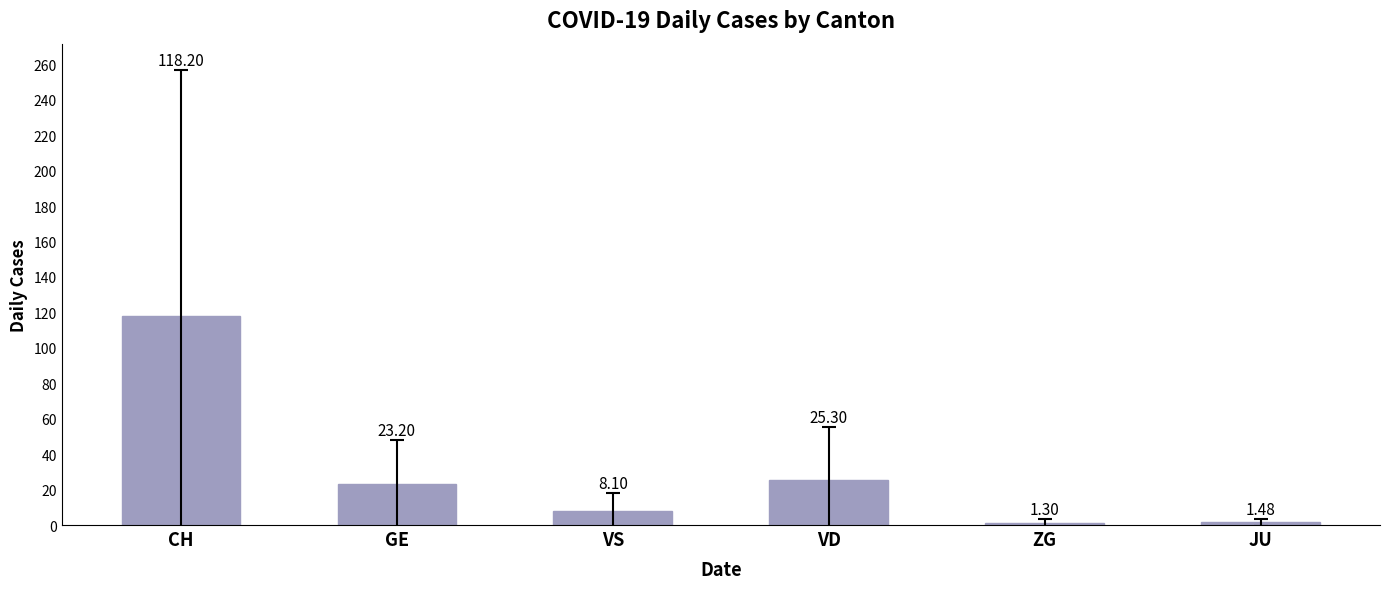

What is the change in value from CH to GE?

-95.0